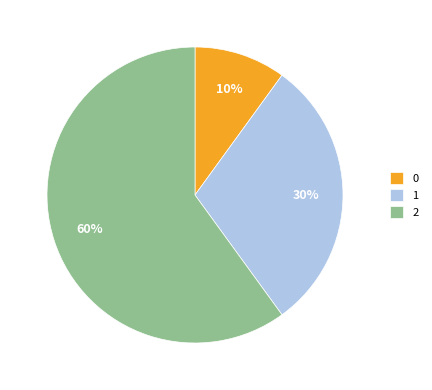

Is the sum of 0 and 2 greater than half?

Yes